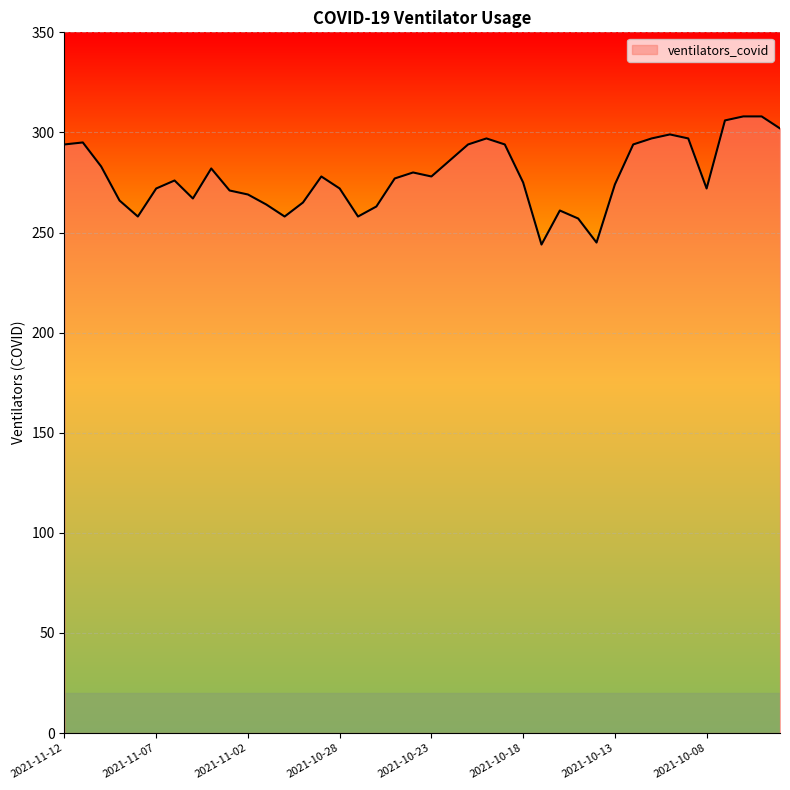

What is the minimum value shown in the chart?

244